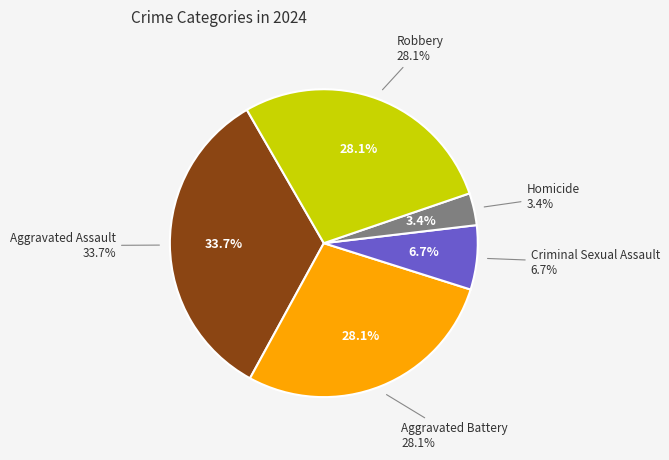

Between Homicide and Robbery, which is larger?

Robbery